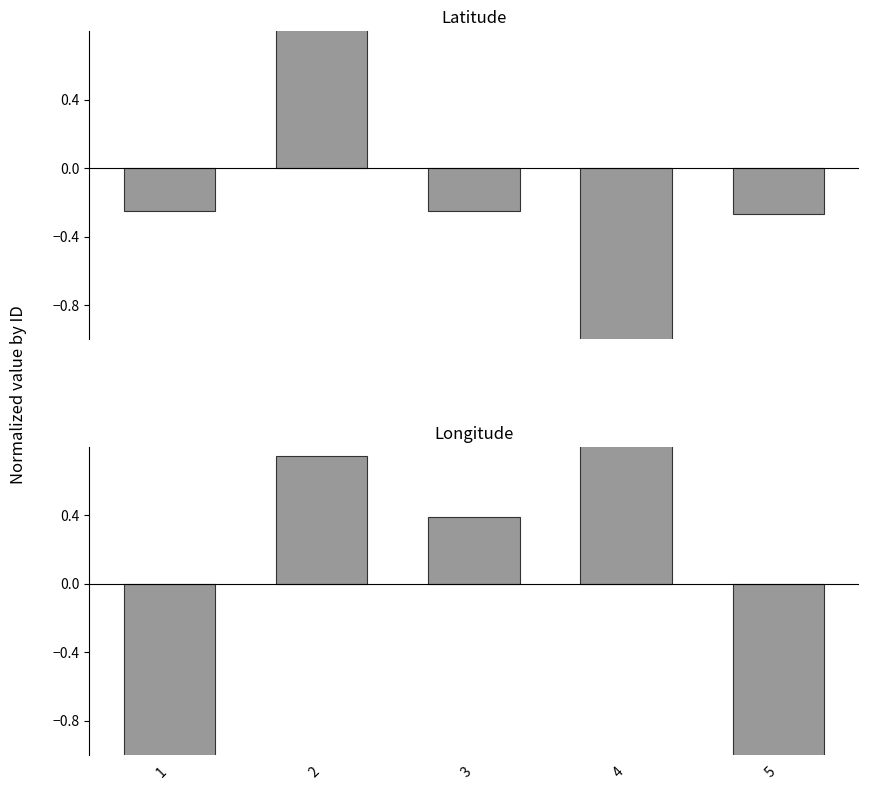

Reading left to right, transcribe all the data shown in this chart.

Latitude: 1=-0.2	2=1.9	3=-0.3	4=-1.1	5=-0.3
Longitude: 1=-1.2	2=0.7	3=0.4	4=1.2	5=-1.2